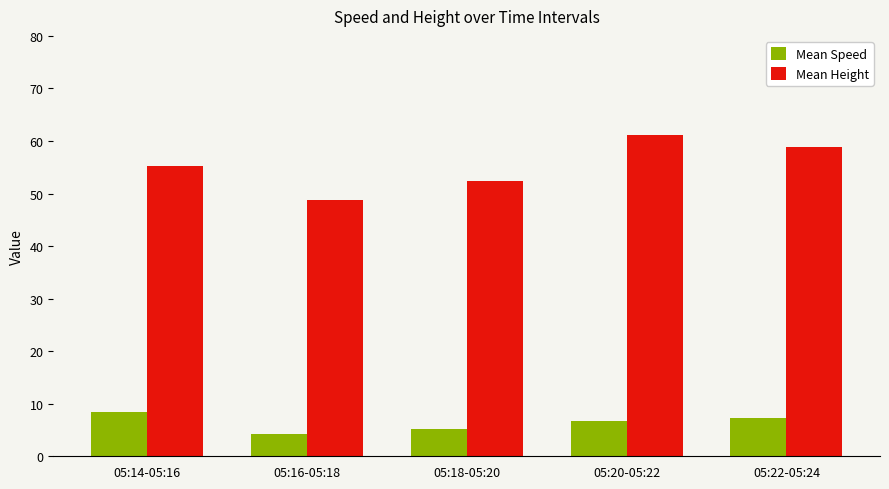

Between 05:16-05:18 and 05:20-05:22, which series saw the biggest shift?

Mean Height